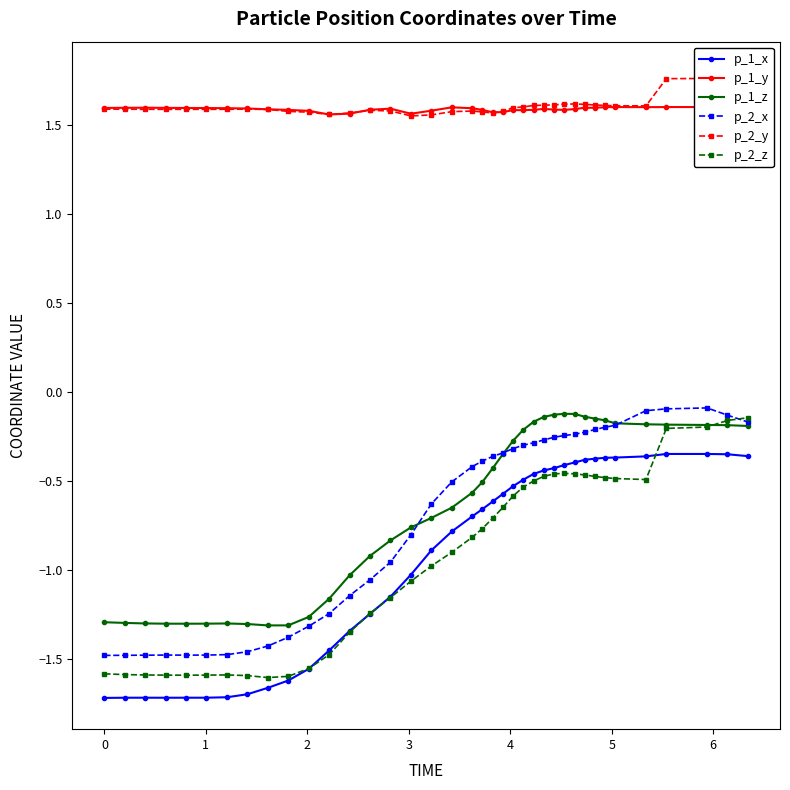

True or false: p_2_z has more than 0 points higher than both neighbors.

True